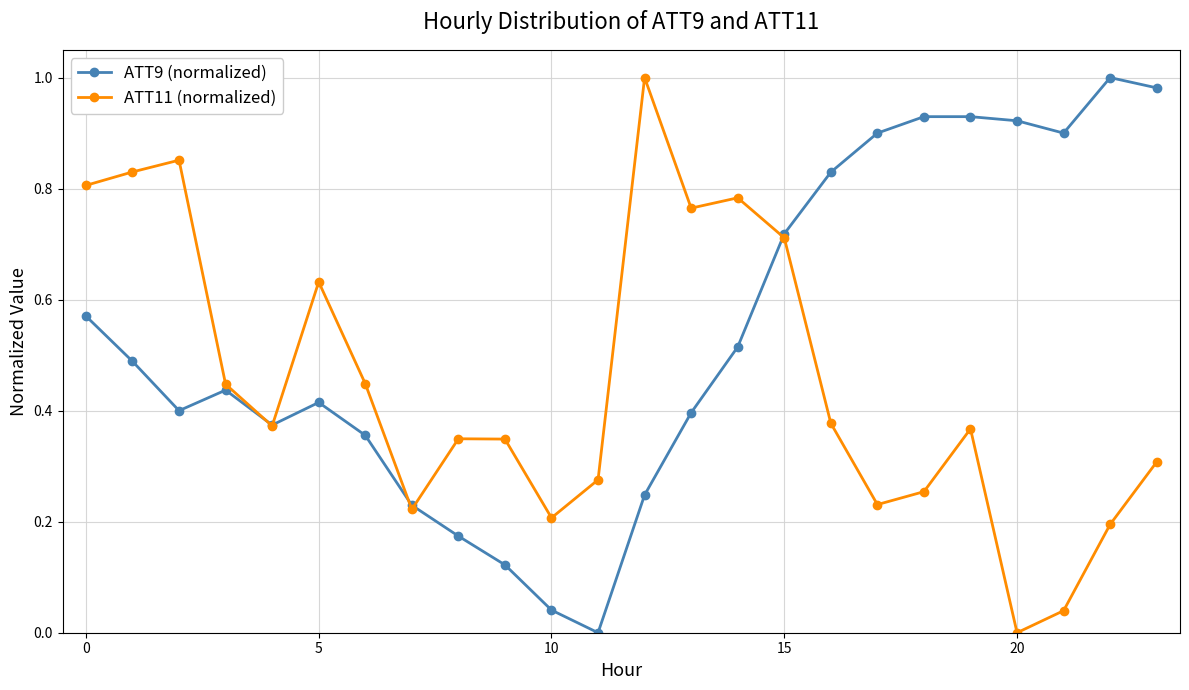

Rank the series by their average value, from lowest to highest.

ATT11 (normalized), ATT9 (normalized)